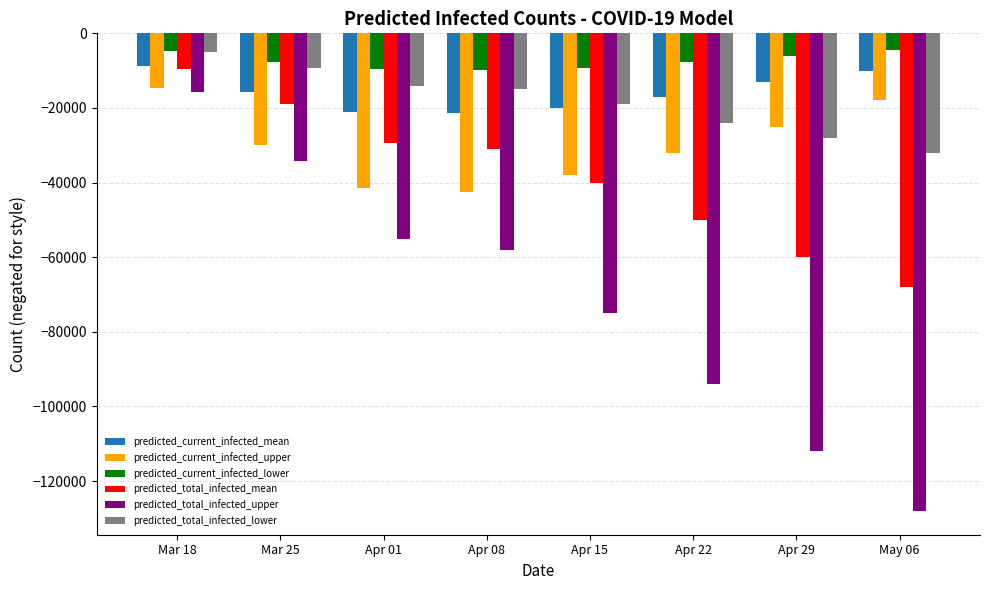

At which label is predicted_total_infected_upper closest to -71884?

Apr 15